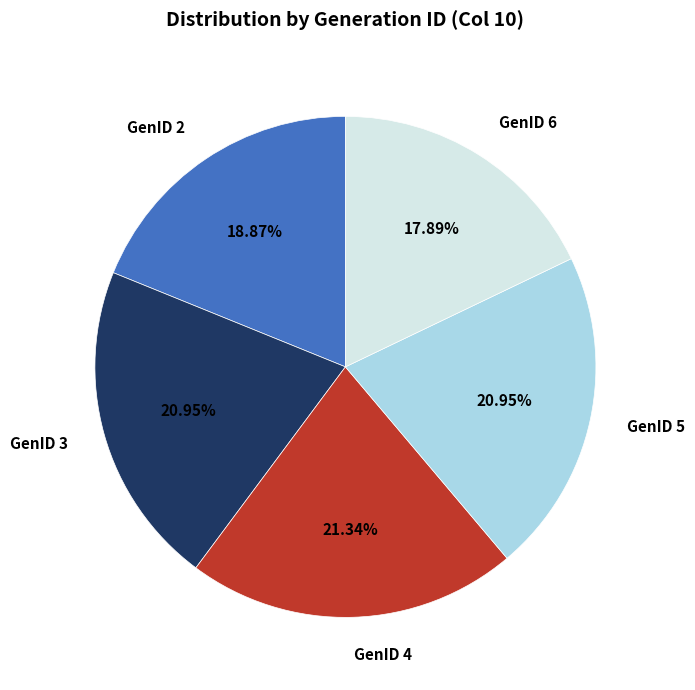

Does any single category account for the majority?

No